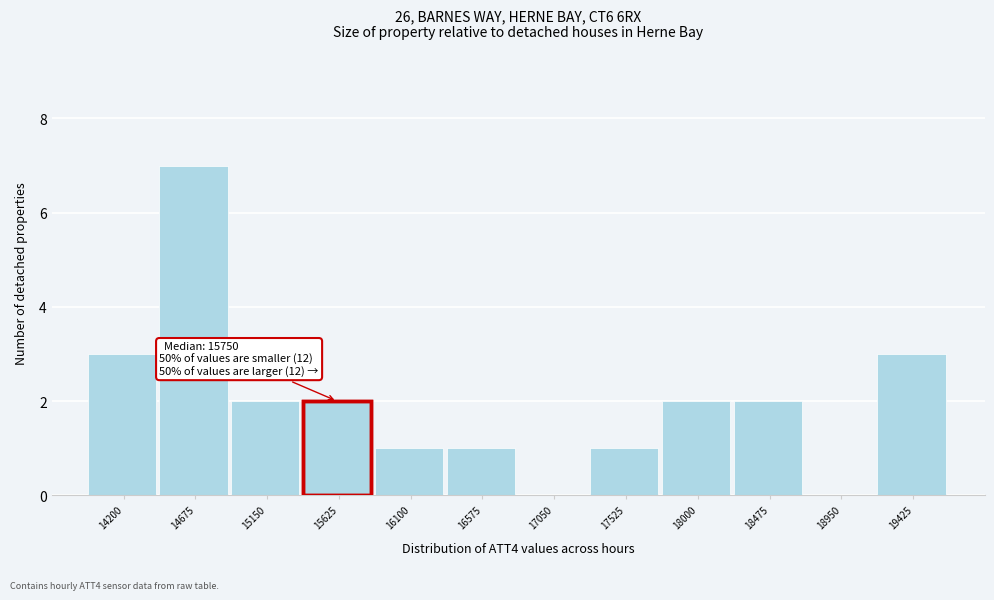

Reading left to right, what are all the values shown in this chart?

14200=3	14675=7	15150=2	15625=2	16100=1	16575=1	17050=0	17525=1	18000=2	18475=2	18950=0	19425=3